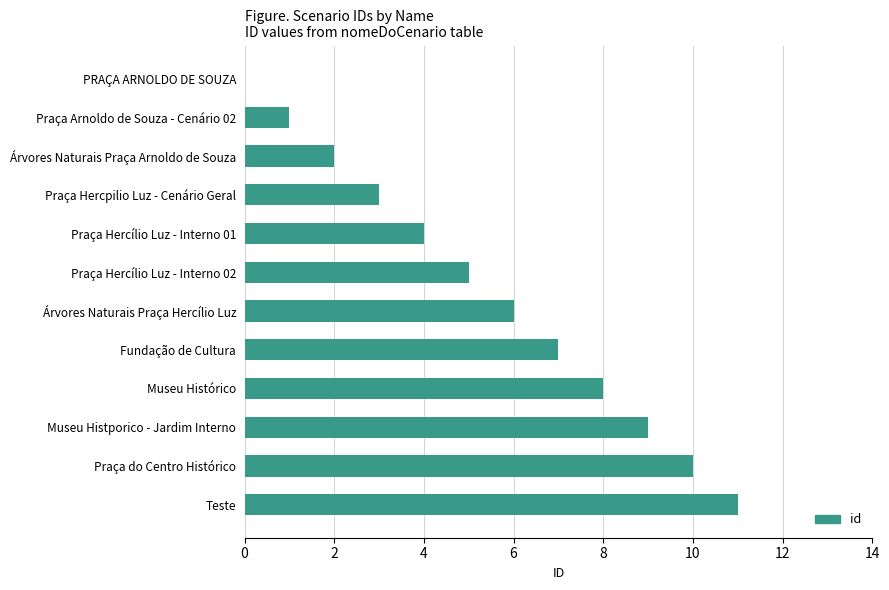

What is the sum of all values?

66